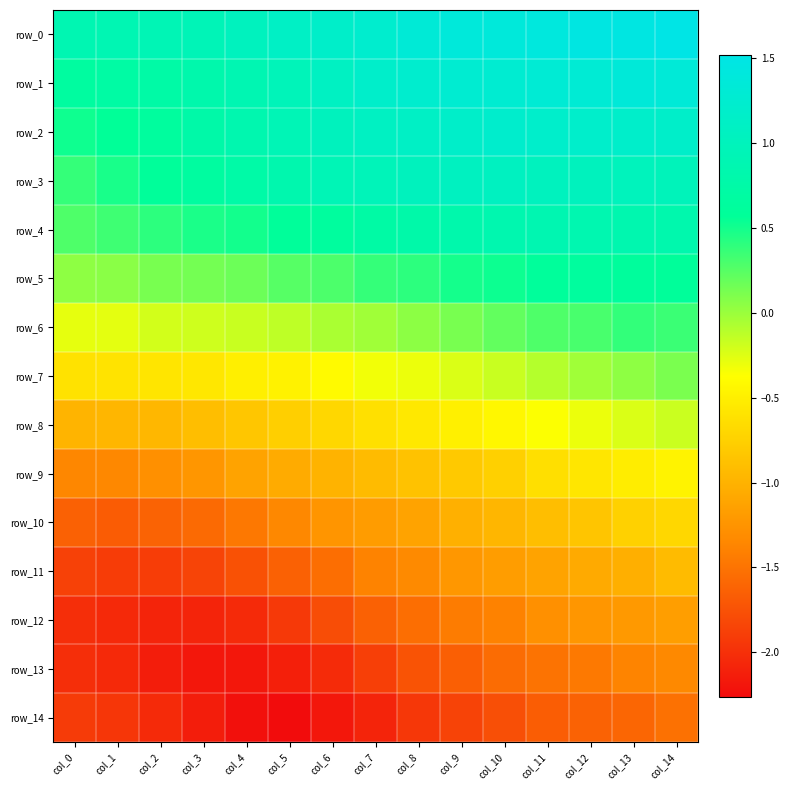

At col_8, list the series in order from largest to smallest.

row_0, row_1, row_2, row_3, row_4, row_5, row_6, row_7, row_8, row_9, row_10, row_11, row_12, row_13, row_14